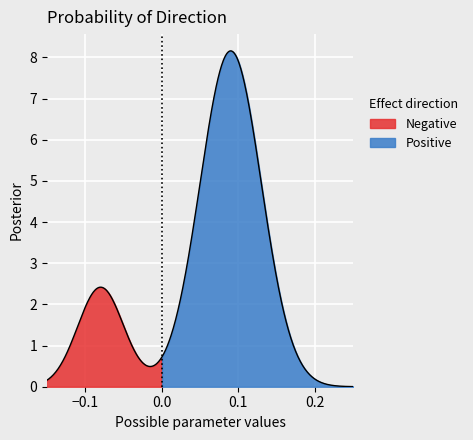

At how many categories does at least one series exceed 8?

10